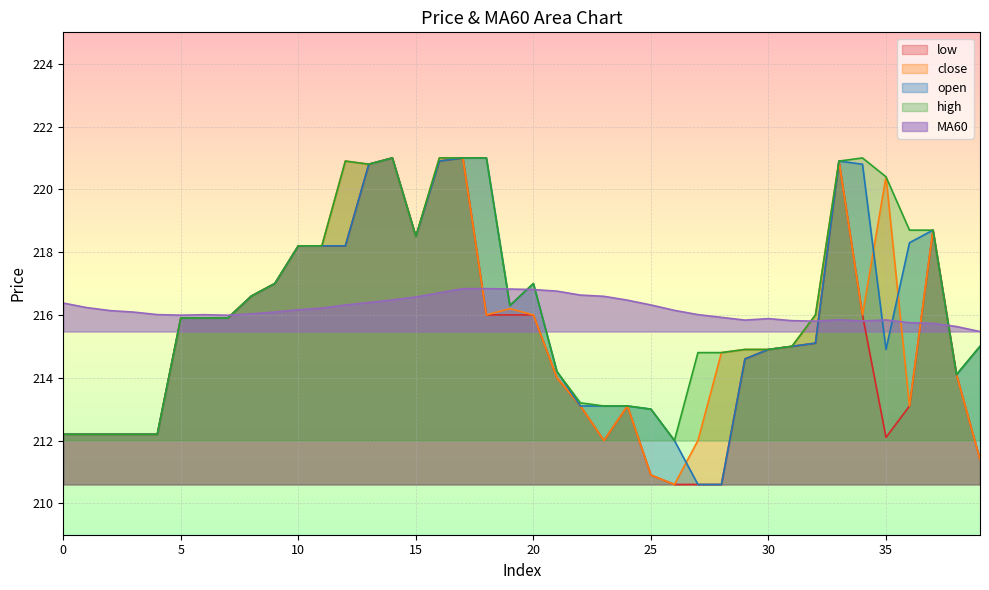

What is the difference between the maximum and minimum values in the low series?

10.4